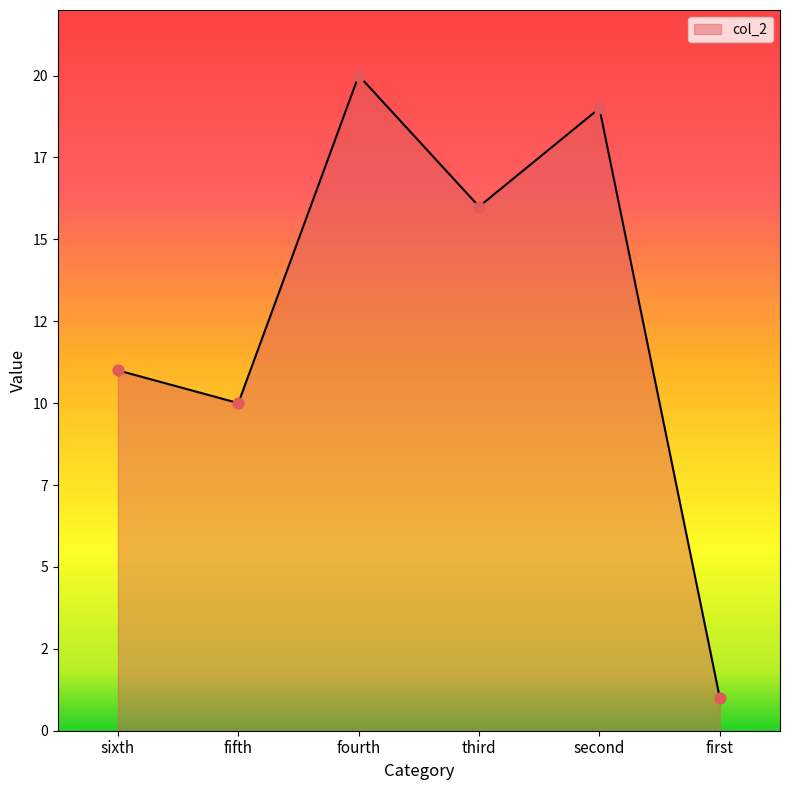

Approximately how many times larger is the value at third compared to second?

0.8